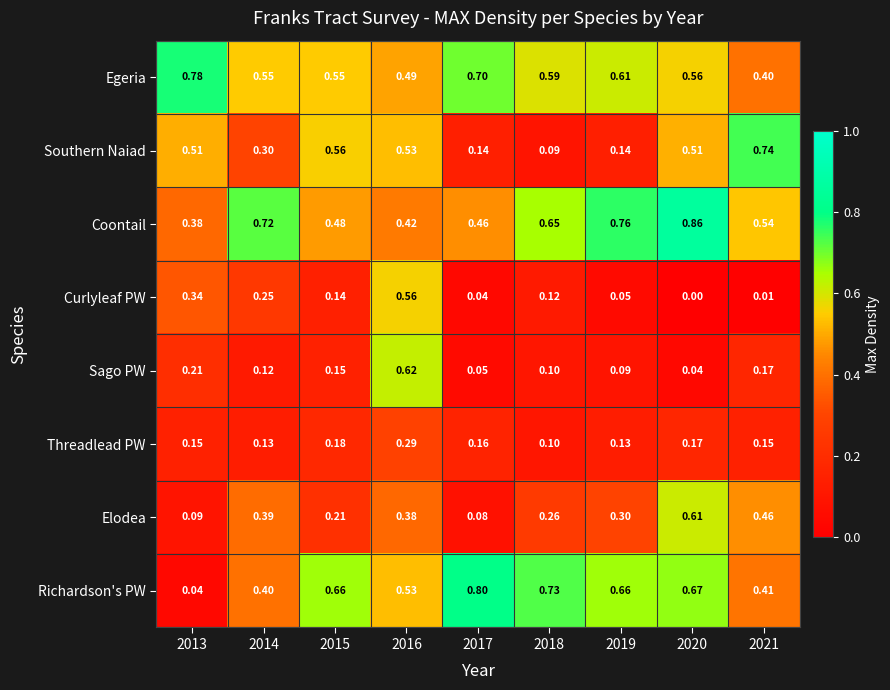

At 2014, list the series in order from largest to smallest.

Coontail, Egeria, Richardson's PW, Elodea, Southern Naiad, Curlyleaf PW, Threadlead PW, Sago PW